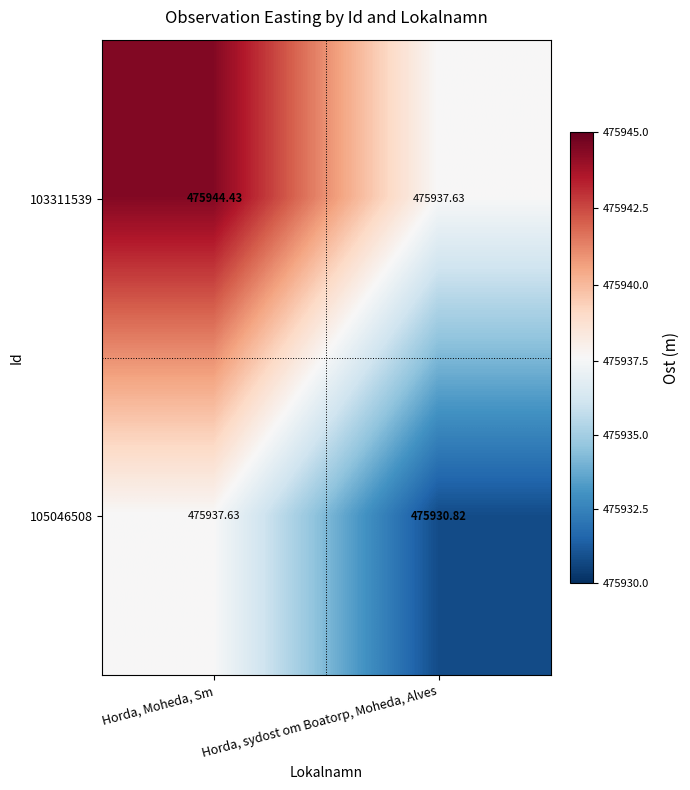

At which category is the sum across all series the highest?

Horda, Moheda, Sm